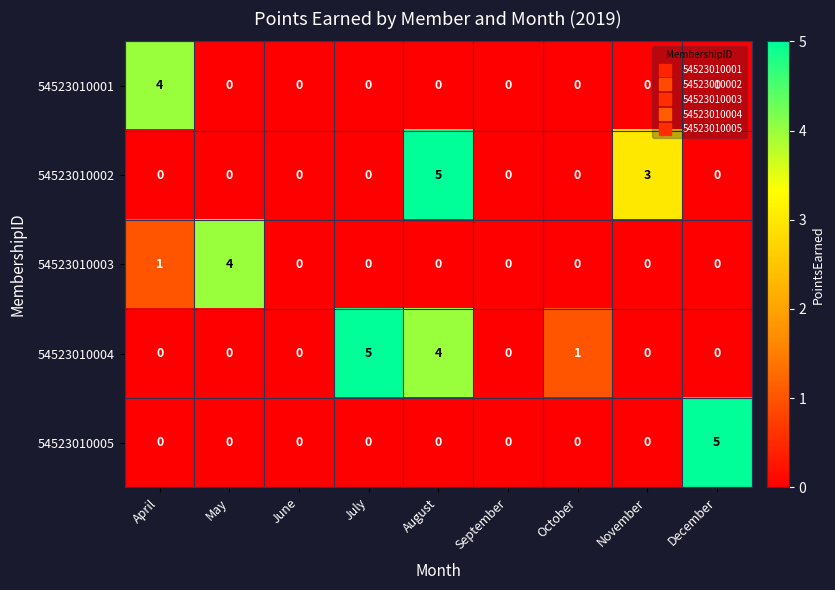

At which category is the sum across all series the highest?

August